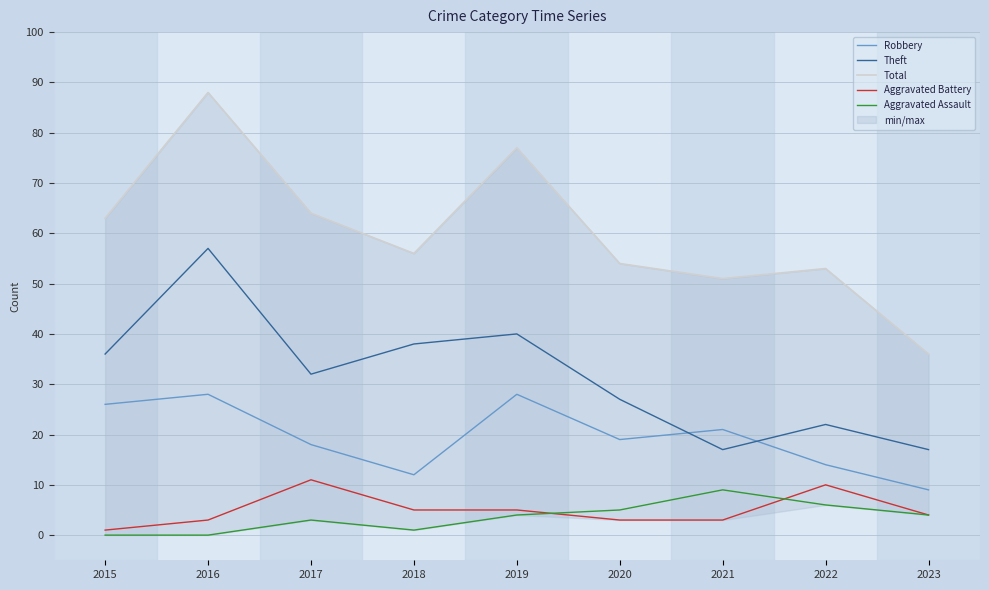

Reading left to right, transcribe all the data shown in this chart.

Robbery: 2015=26	2016=28	2017=18	2018=12	2019=28	2020=19	2021=21	2022=14	2023=9
Theft: 2015=36	2016=57	2017=32	2018=38	2019=40	2020=27	2021=17	2022=22	2023=17
Total: 2015=63	2016=88	2017=64	2018=56	2019=77	2020=54	2021=51	2022=53	2023=36
Aggravated Battery: 2015=1	2016=3	2017=11	2018=5	2019=5	2020=3	2021=3	2022=10	2023=4
Aggravated Assault: 2015=0	2016=0	2017=3	2018=1	2019=4	2020=5	2021=9	2022=6	2023=4